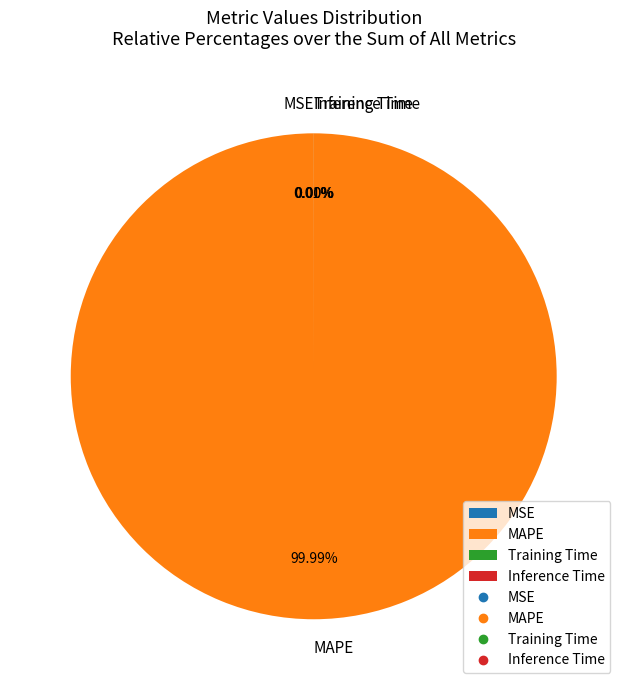

Which slice is the largest?

MAPE